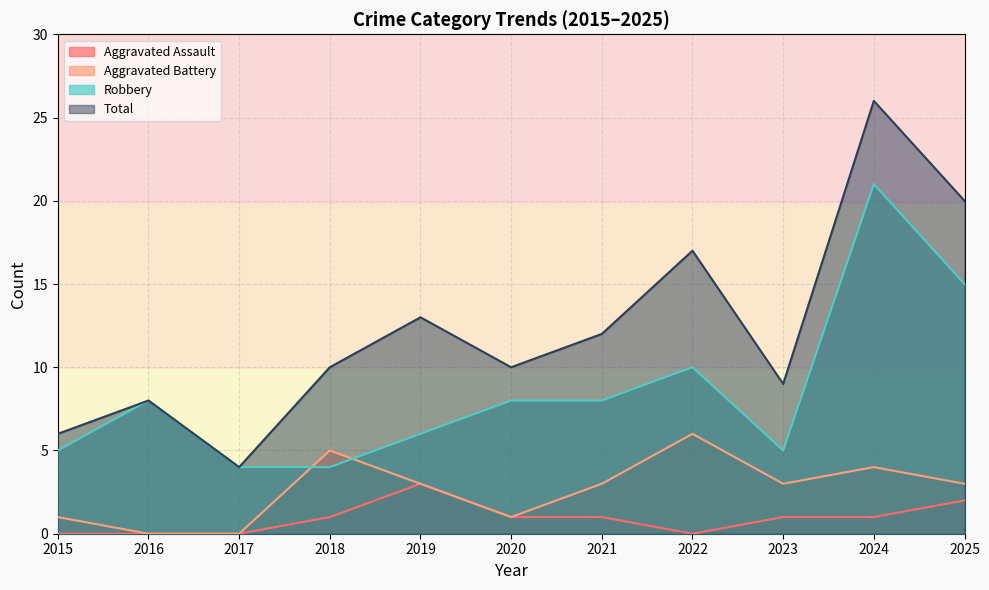

Does the chart display data point markers on the line(s)?

No